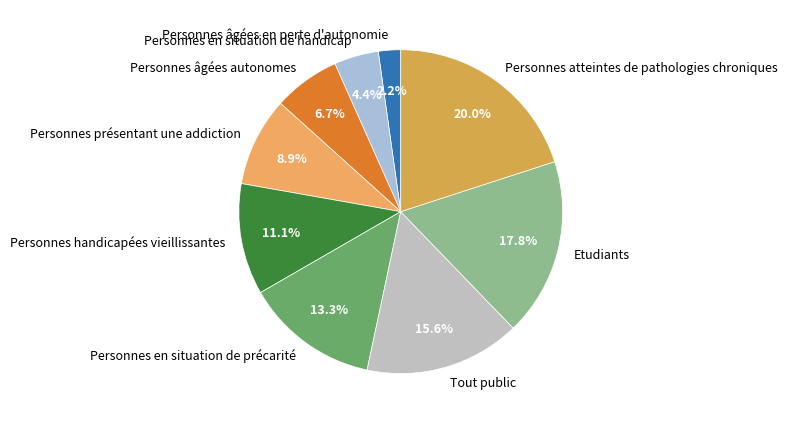

To the nearest percent, what portion does Personnes en situation de précarité represent?

13%